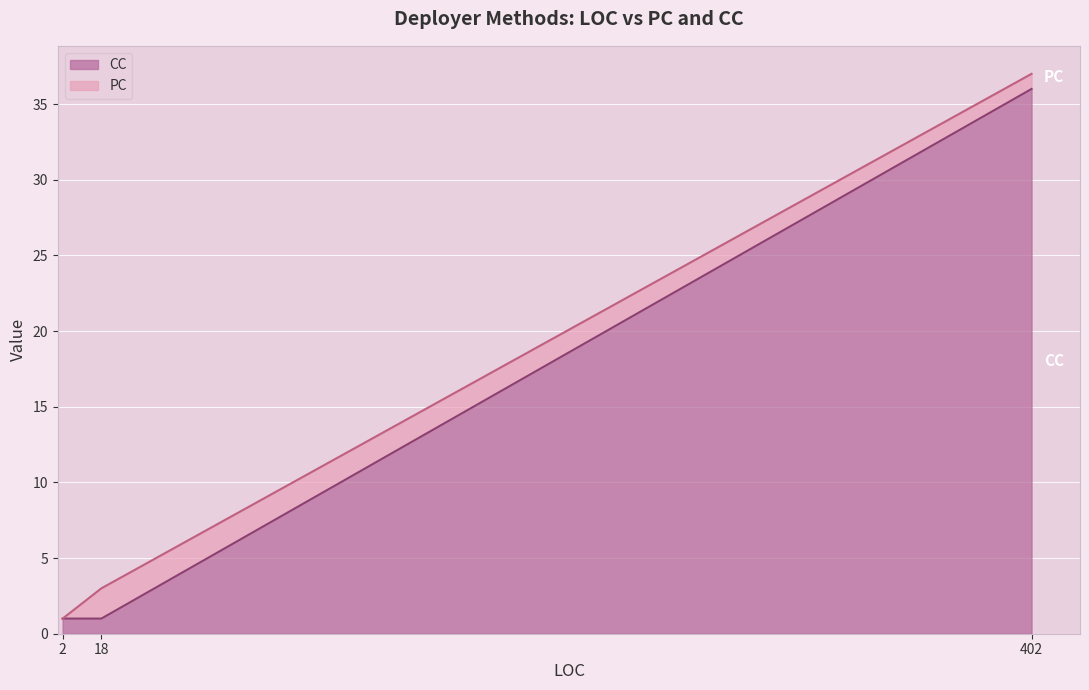

What is the value of the PC point at the 1st from the left?

1